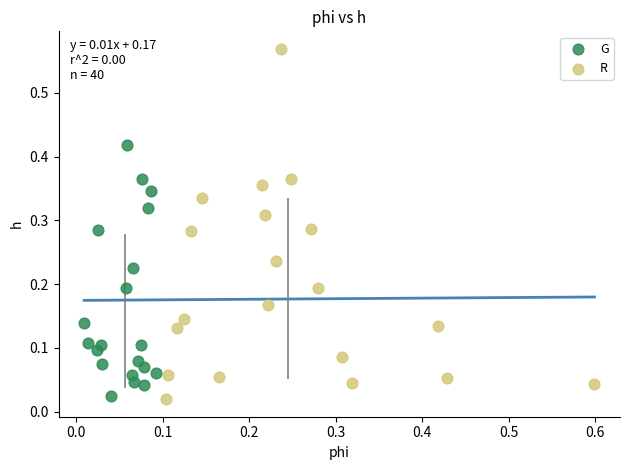

Which series contains the highest Y value?

R